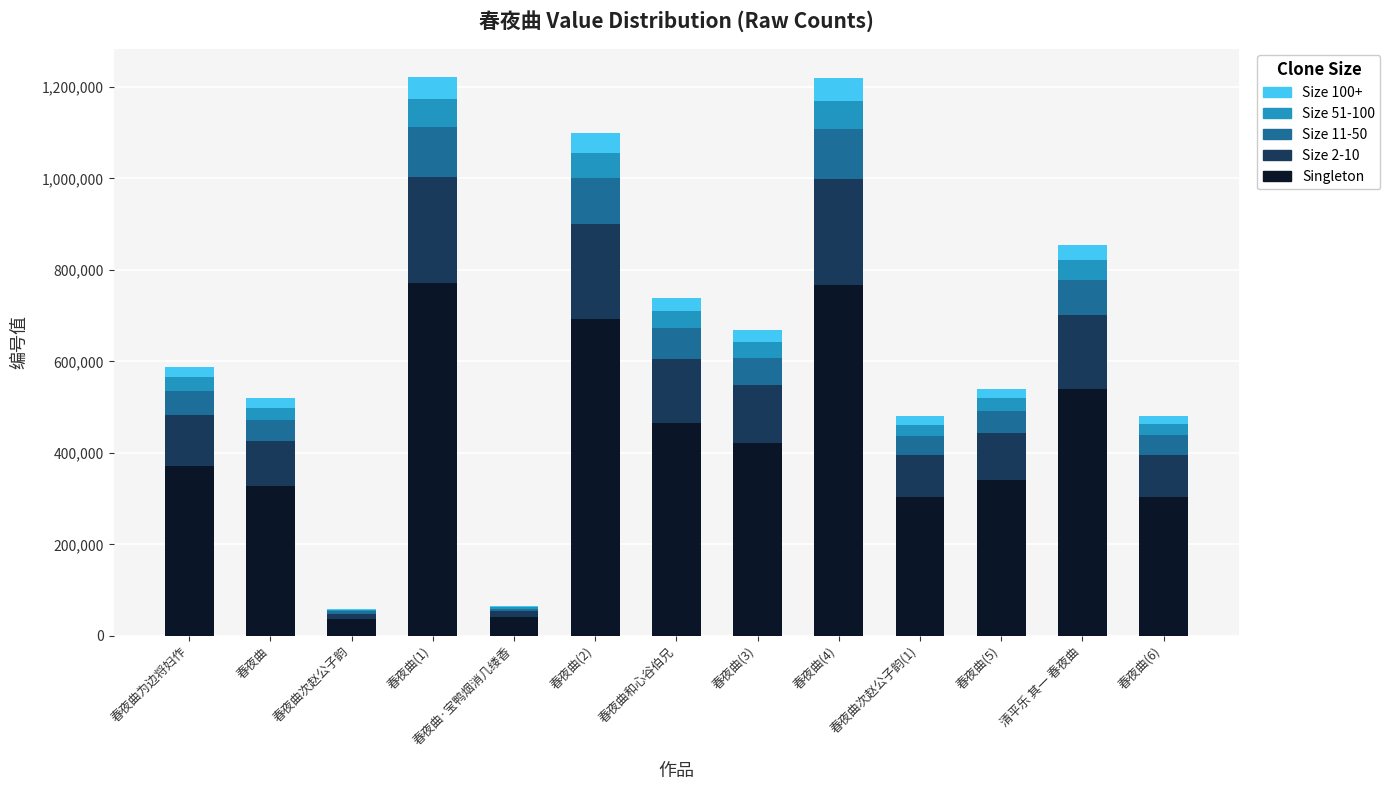

True or false: Singleton has a value of 161087 at 春夜曲和心谷伯兄.

False